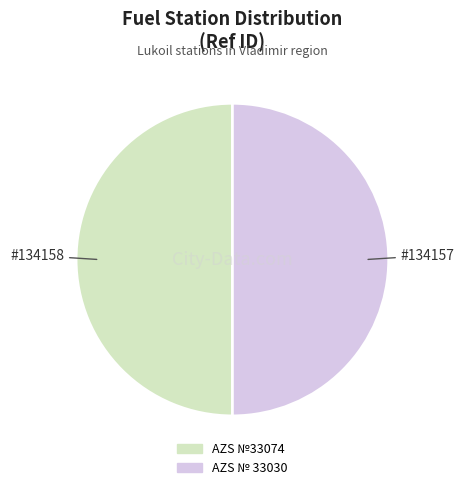

Is the sum of AZS №33074 and AZS № 33030 greater than half?

Yes